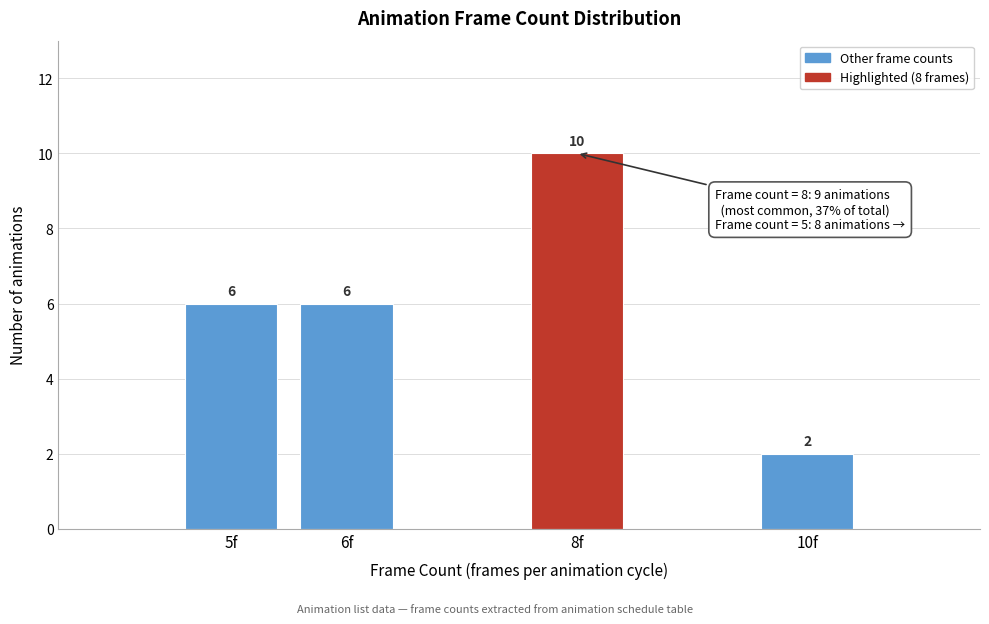

Reading left to right, transcribe all the data shown in this chart.

6	6	10	2